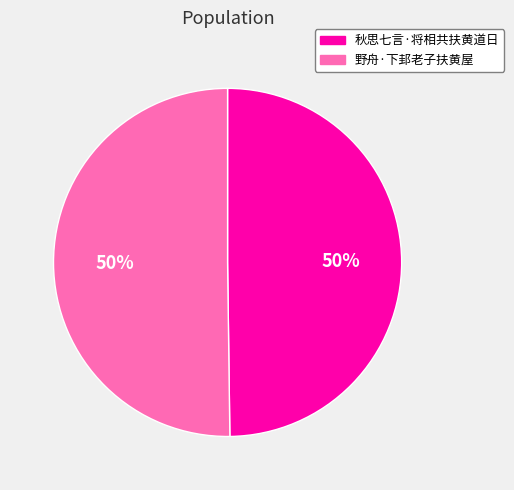

Approximately how many times larger is the value at 秋思七言·将相共扶黄道日 compared to 野舟·下邽老子扶黄屋?

1.0